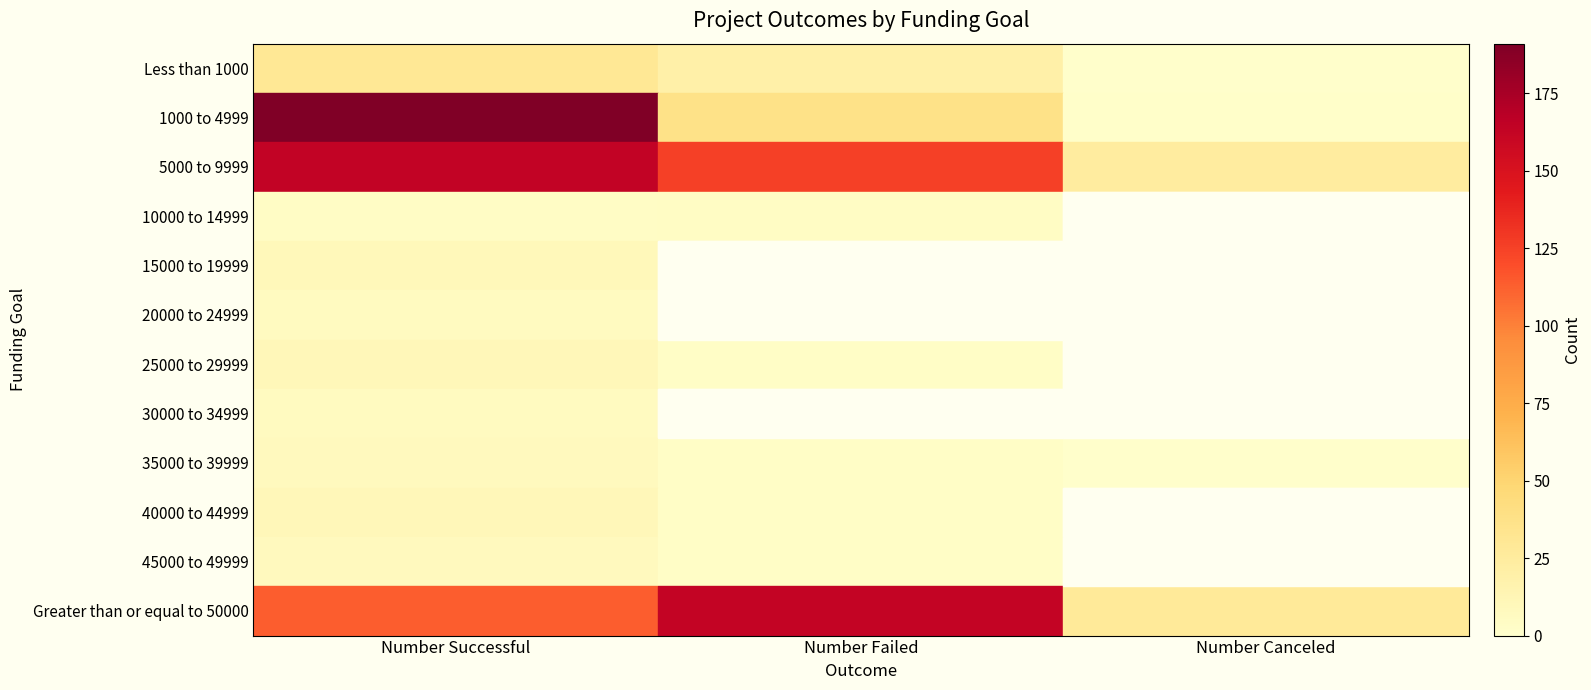

Between Number Failed and Number Canceled, which is larger?

Number Failed